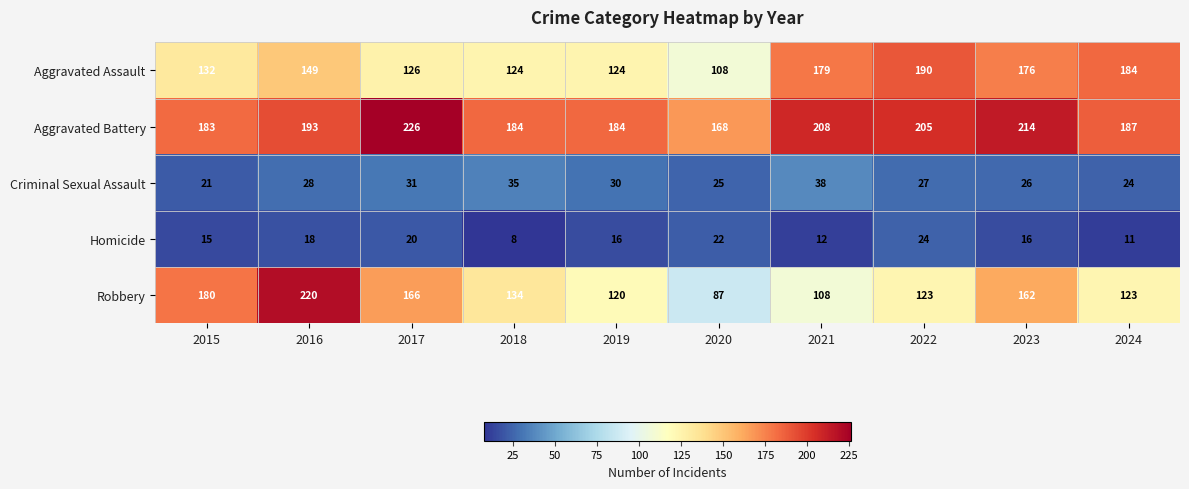

Between 2023 and 2024, which series saw the biggest shift?

Robbery